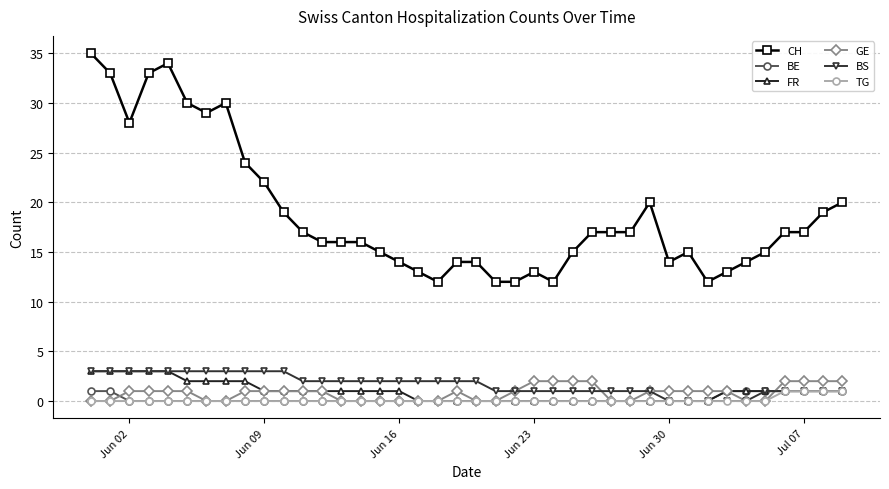

Which series has the largest range (max minus min)?

CH